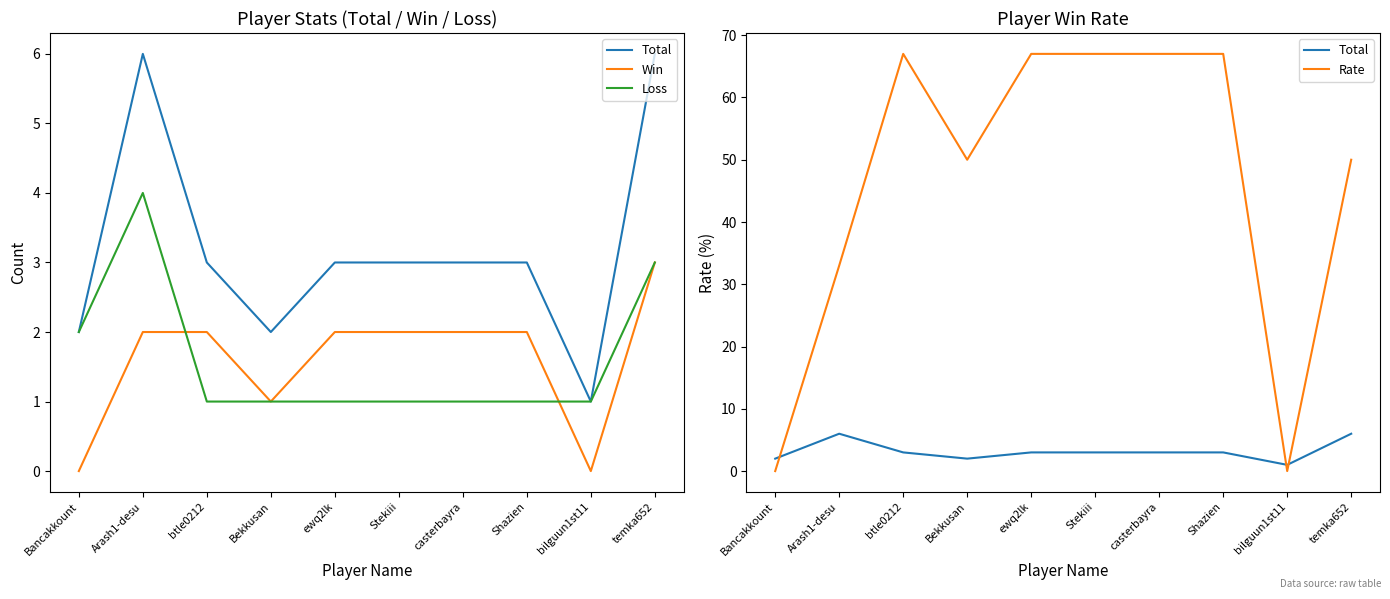

What is the average value of the Win series?

2